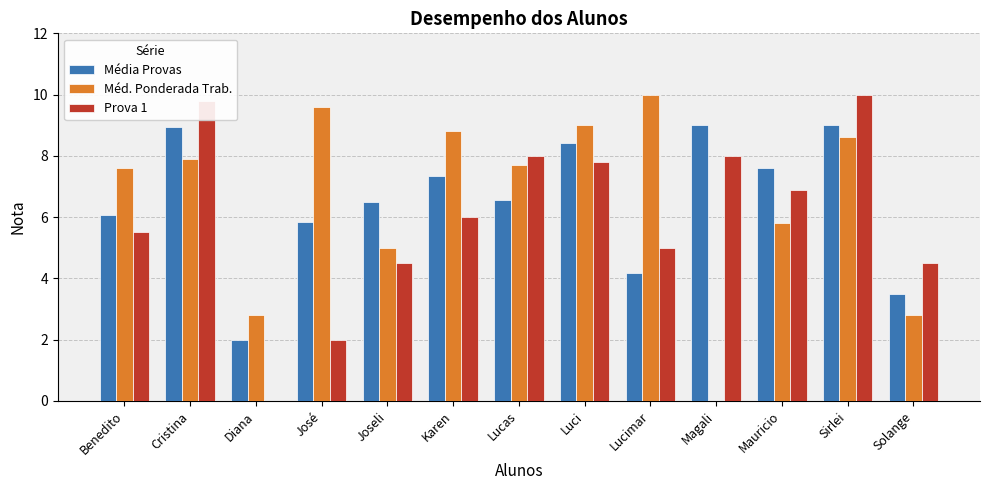

At which label does Média Provas first exceed 6?

Benedito